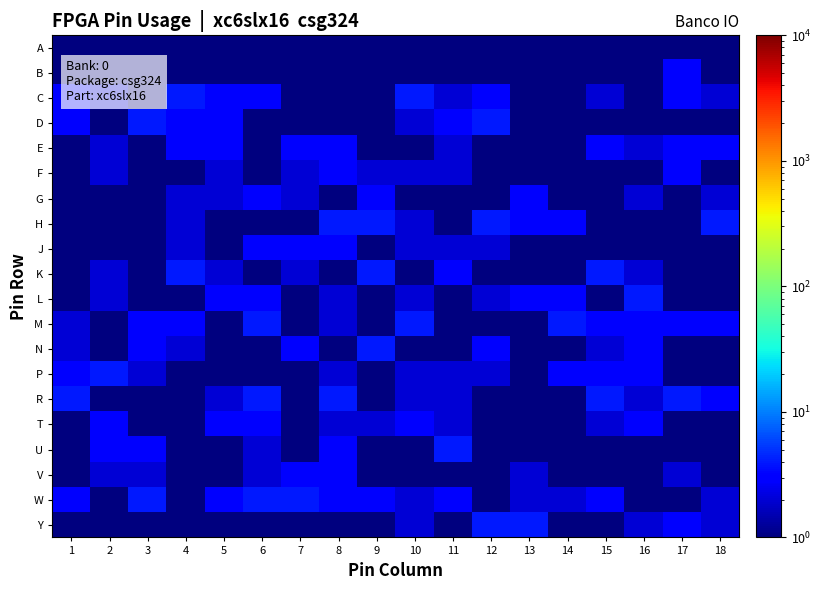

Which label corresponds to the smallest value in the chart?

1